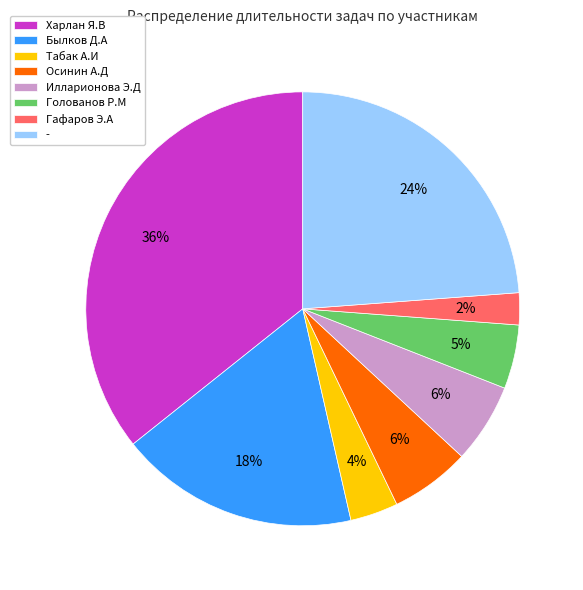

To the nearest percent, what percentage of the pie is Осинин А.Д?

6%